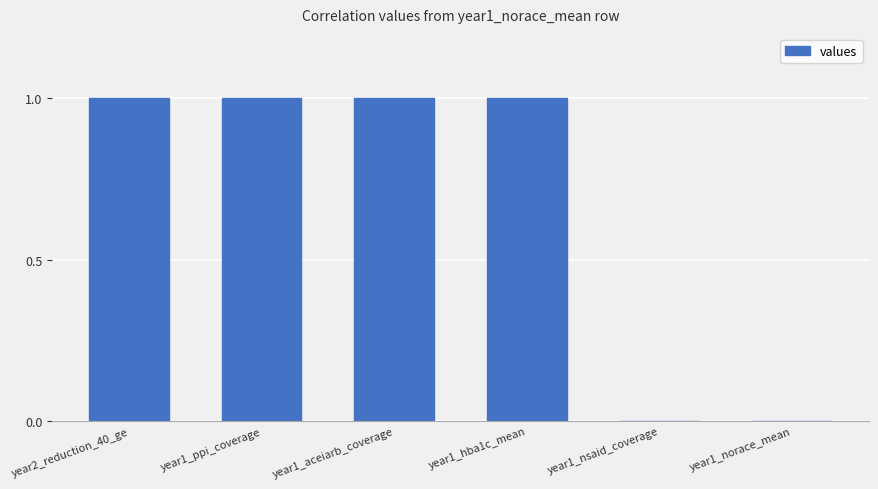

Reading left to right, what are all the values shown in this chart?

1	1	1	1	0	0